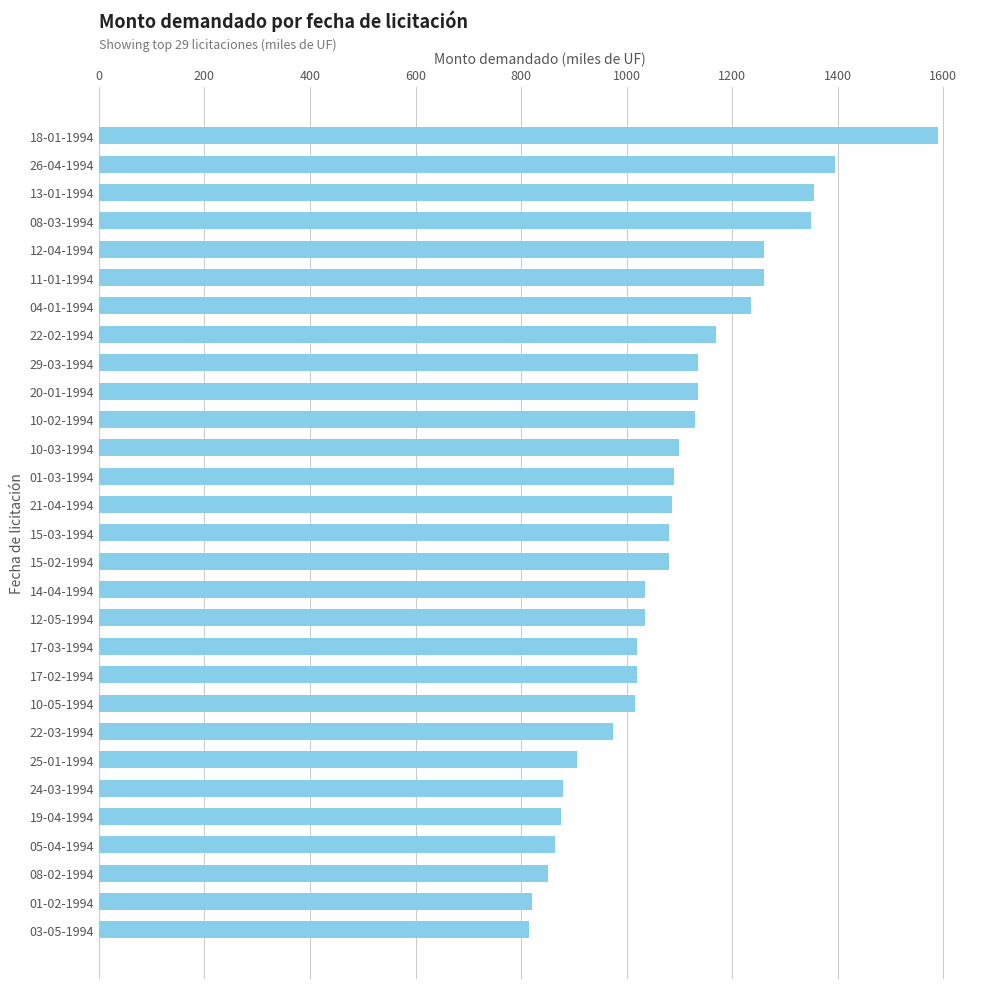

True or false: the data shows 905 at 25-01-1994.

True